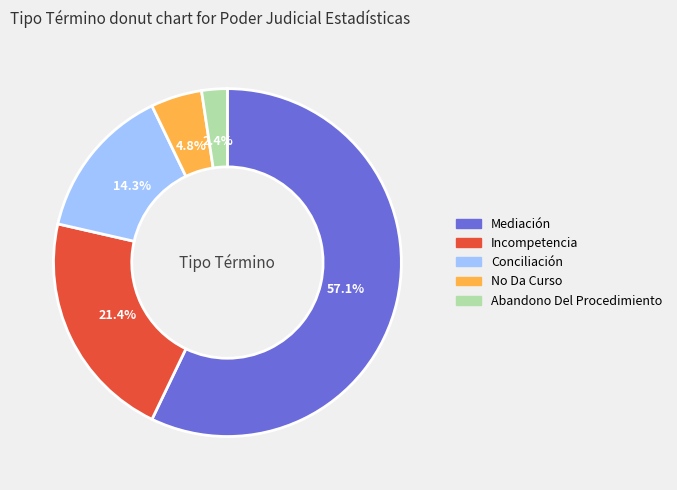

The No Da Curso slice represents 5% of the pie. True or false?

True